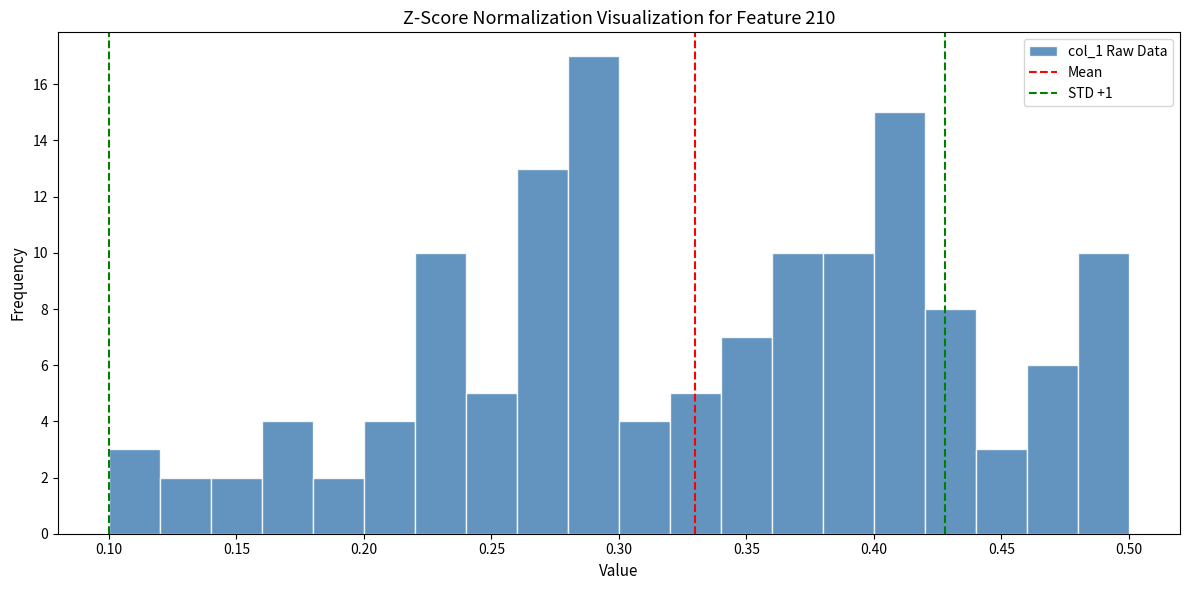

Over which range of the x-axis is the bar tallest?

0.28 to 0.30